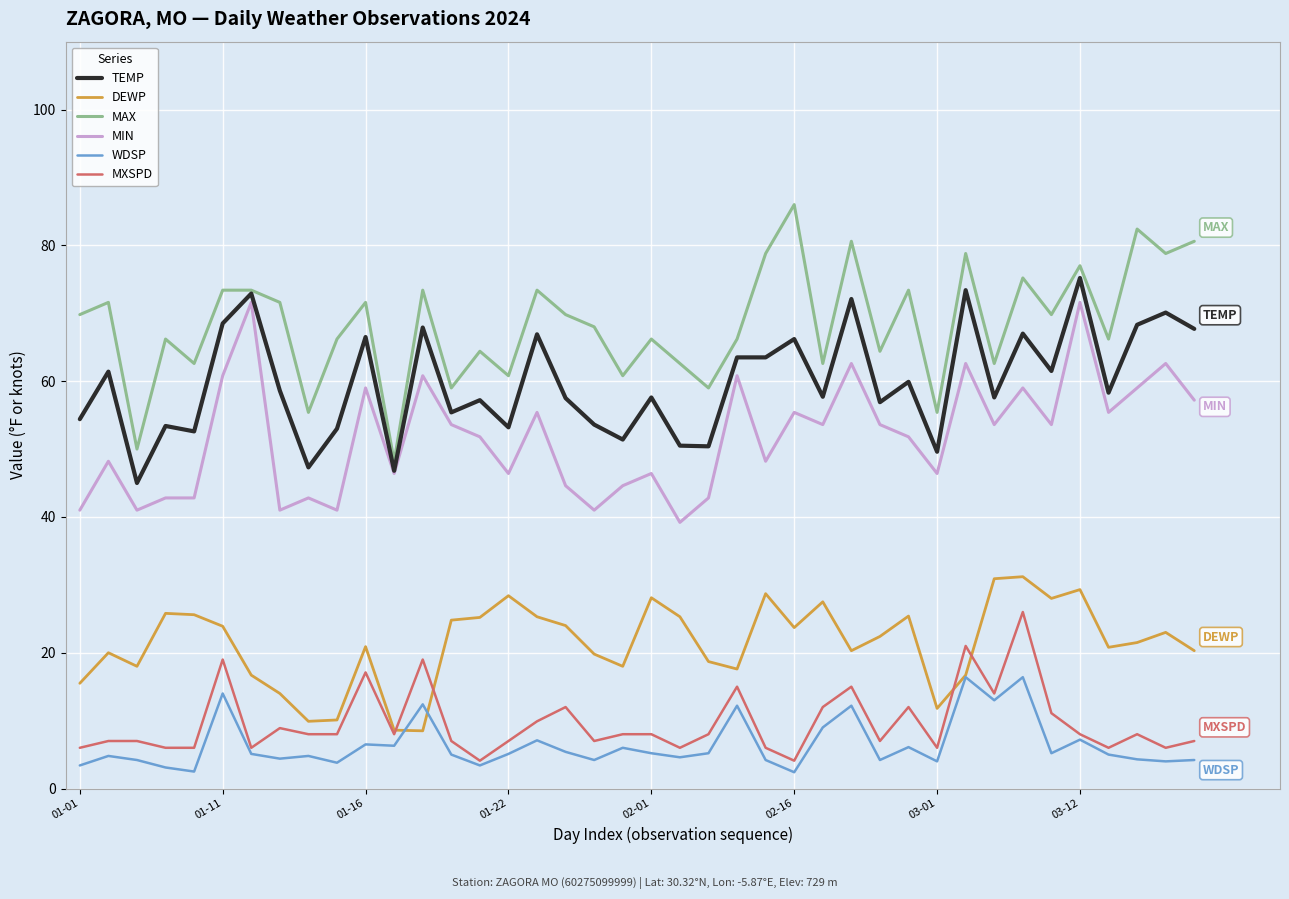

True or false: MAX and MXSPD intersect in this chart.

False